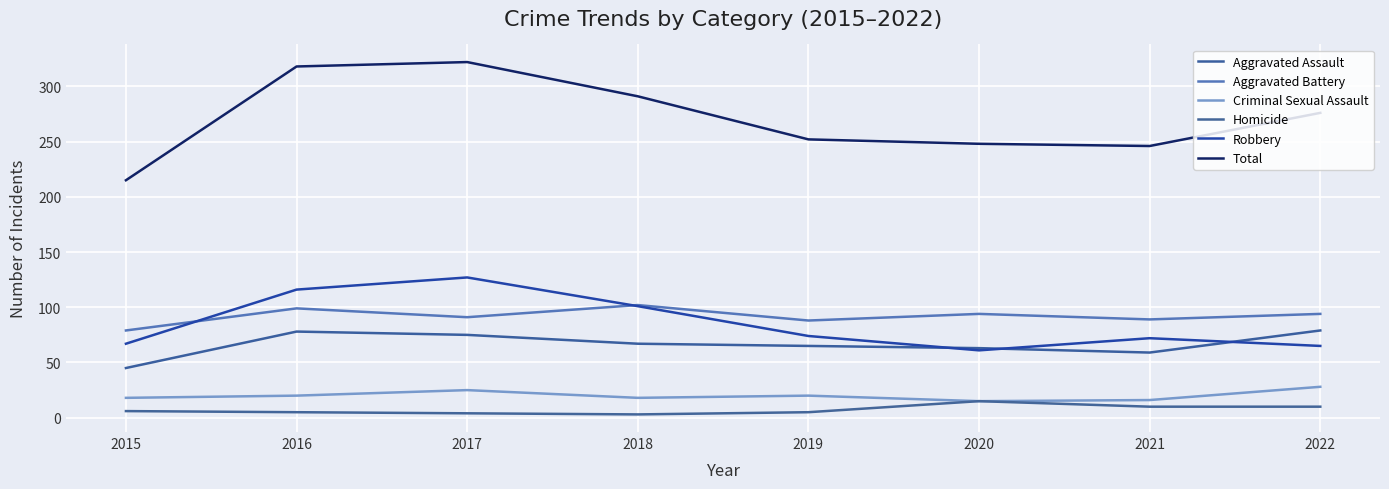

What is the smallest value displayed?

3